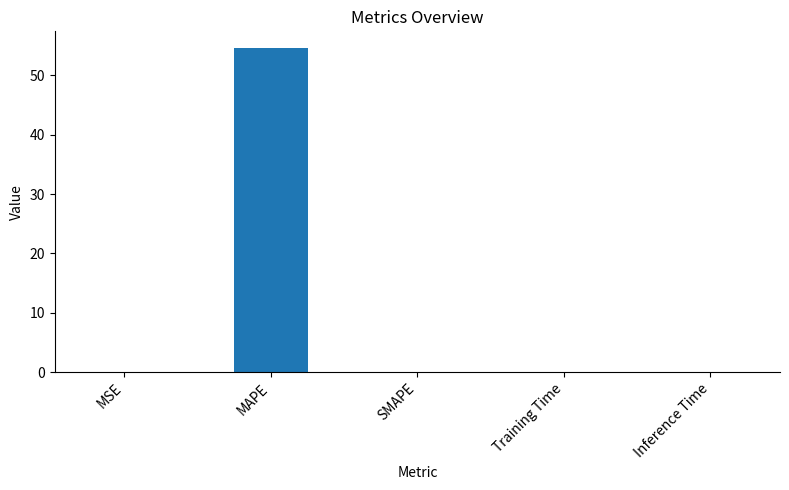

The value at MSE is 0.0. True or false?

True